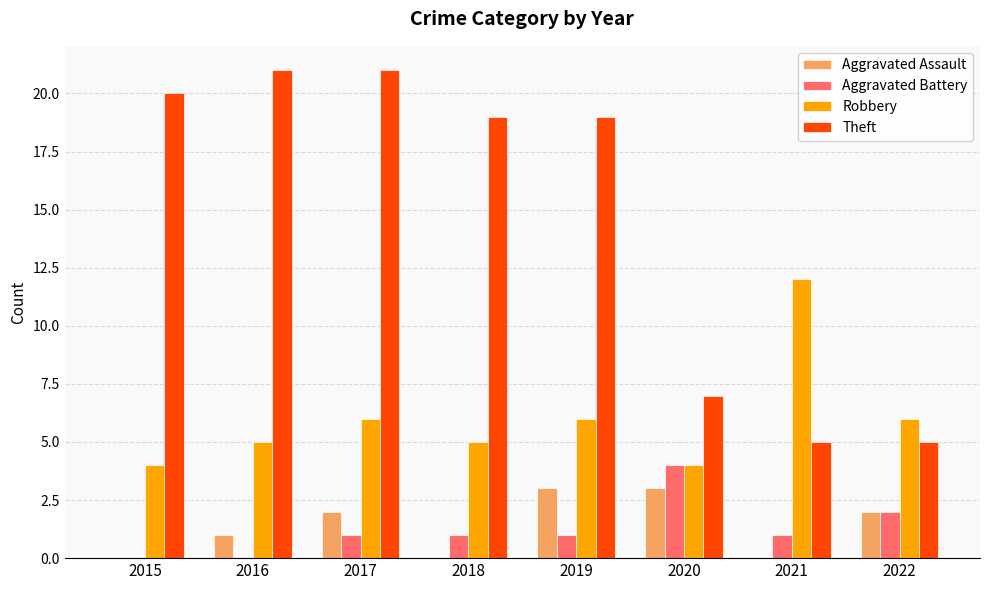

What is the sum of the Theft values at 2015 and 2017?

41